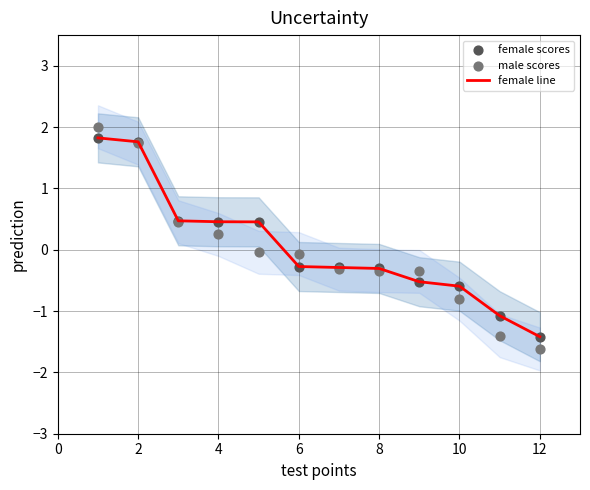

At how many categories does at least one series exceed -1?

10